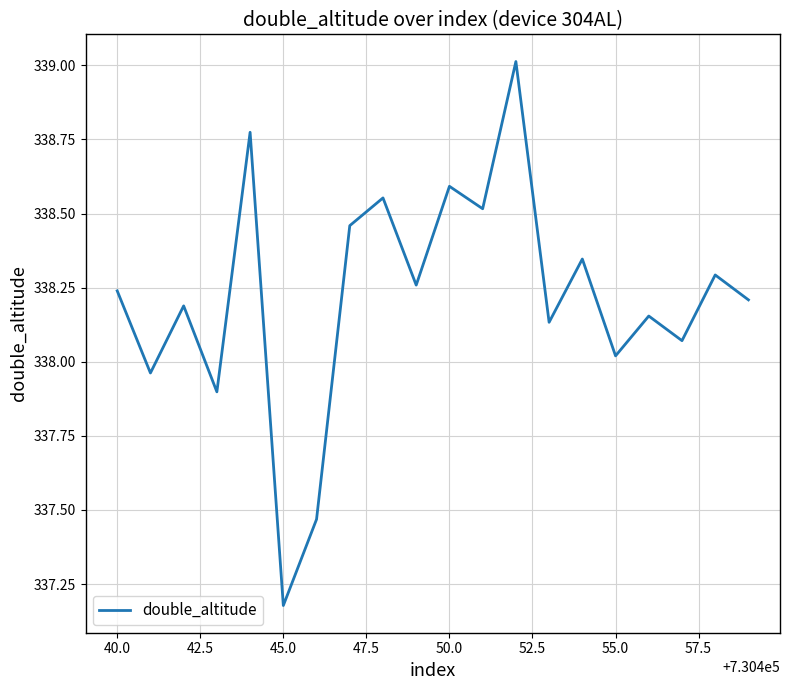

What is the greatest value displayed?

339.0